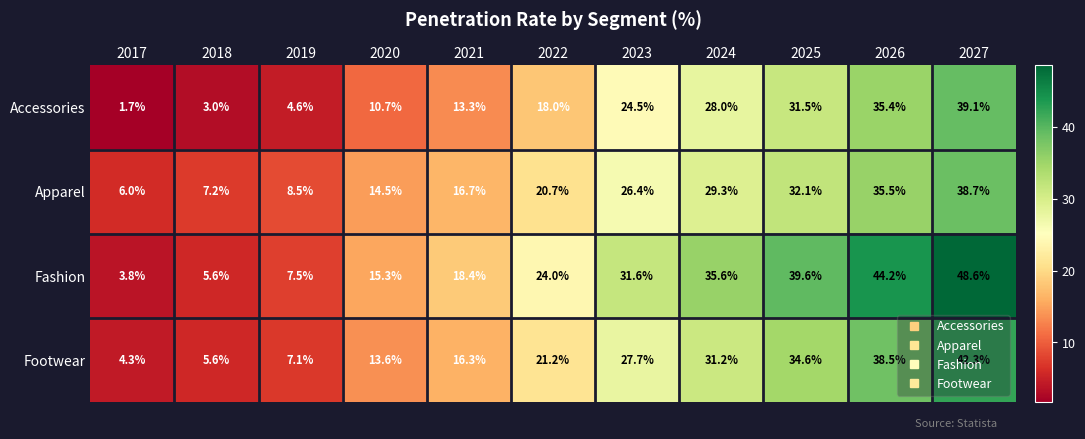

Where is Fashion nearest to the value 26?

2022